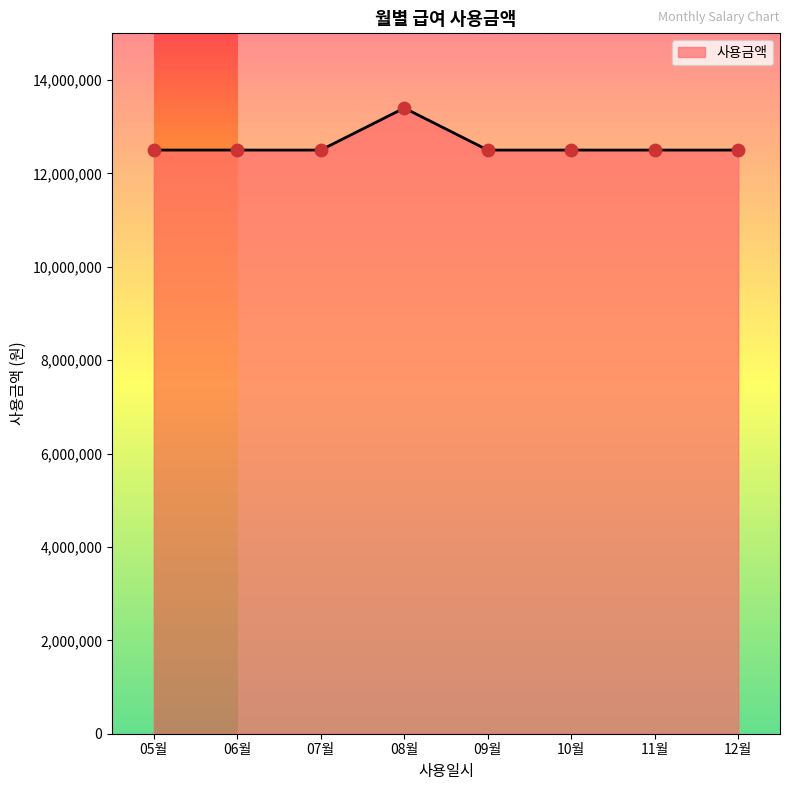

Between 11월 and 08월, which is larger?

08월